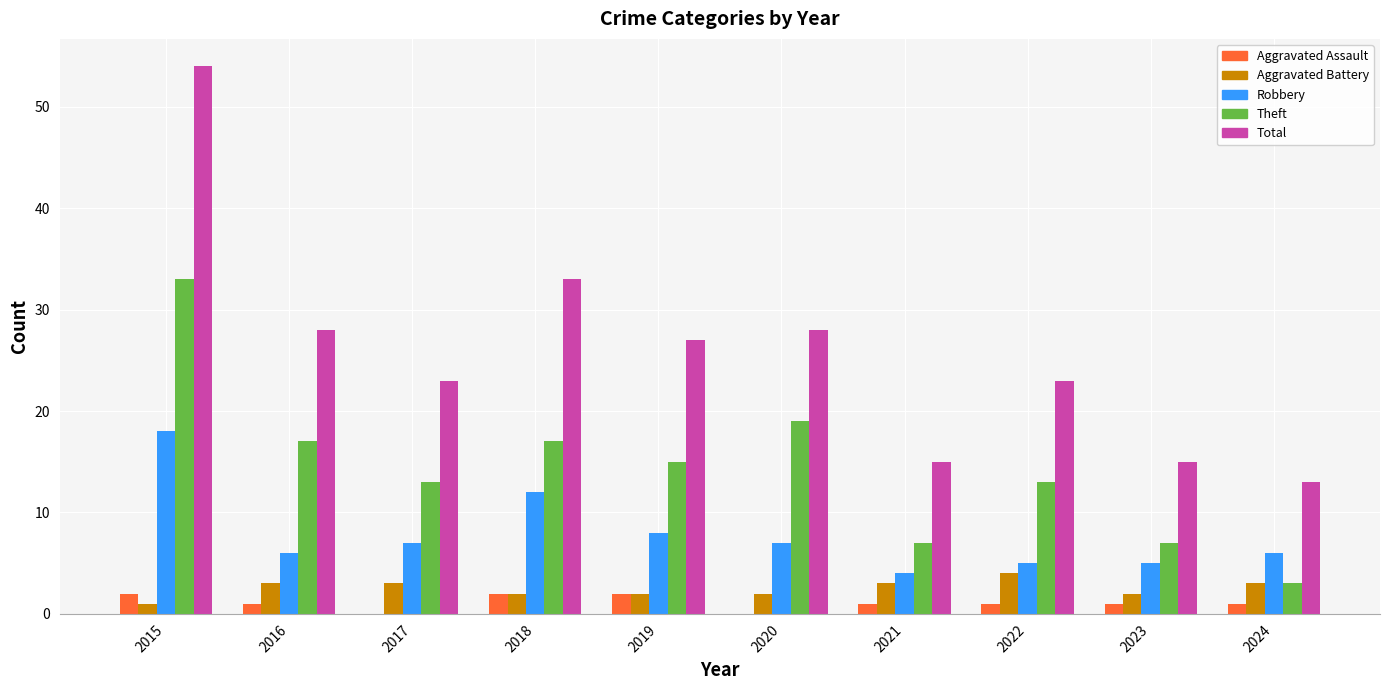

Count the number of data series in this chart.

5